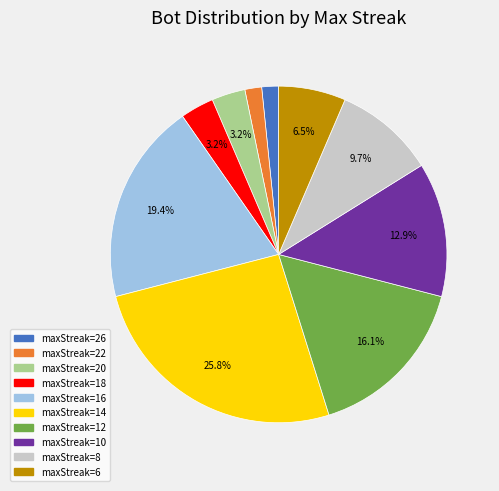

Does any single category account for the majority?

No